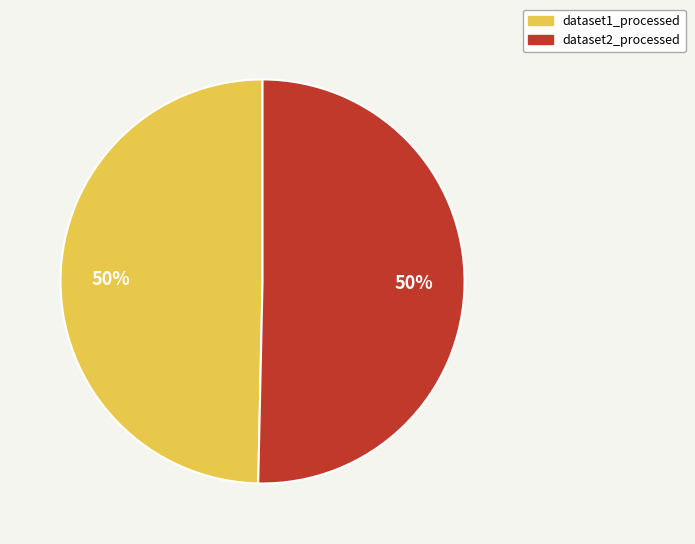

What percentage is the dataset1_processed slice, to the nearest percent?

50%